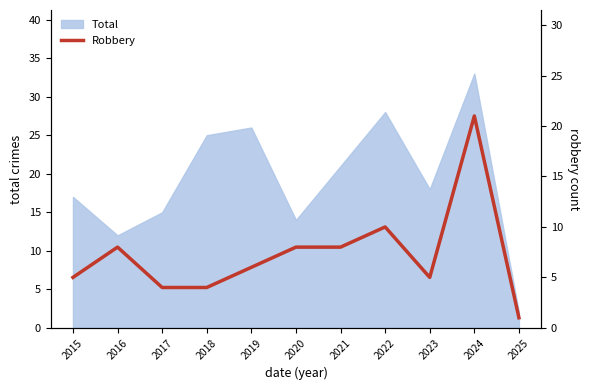

What is the ratio of the value at 2019 to the value at 2020?

0.8